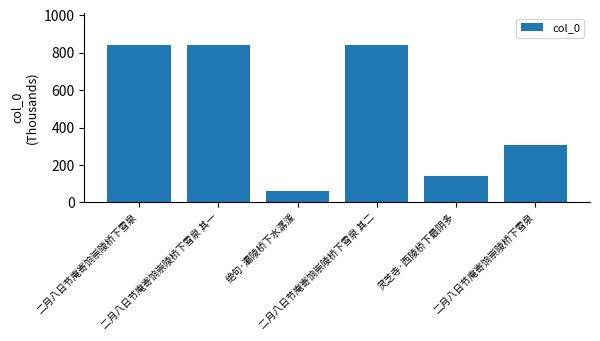

What is the value of the 3rd bar from the left?

61.0